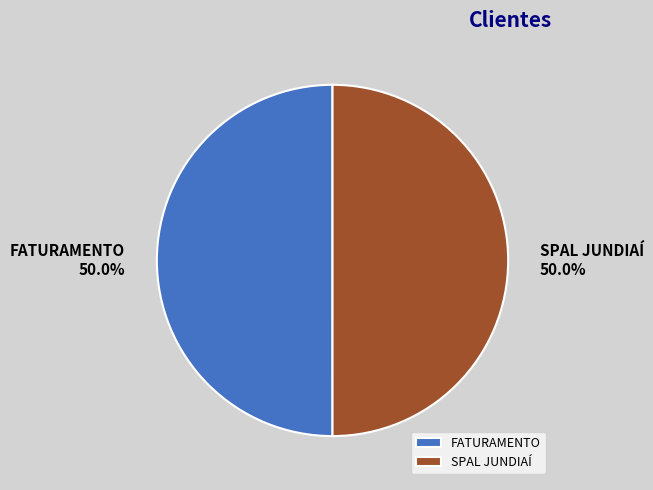

What percentage is NOT represented by FATURAMENTO?

50.0%